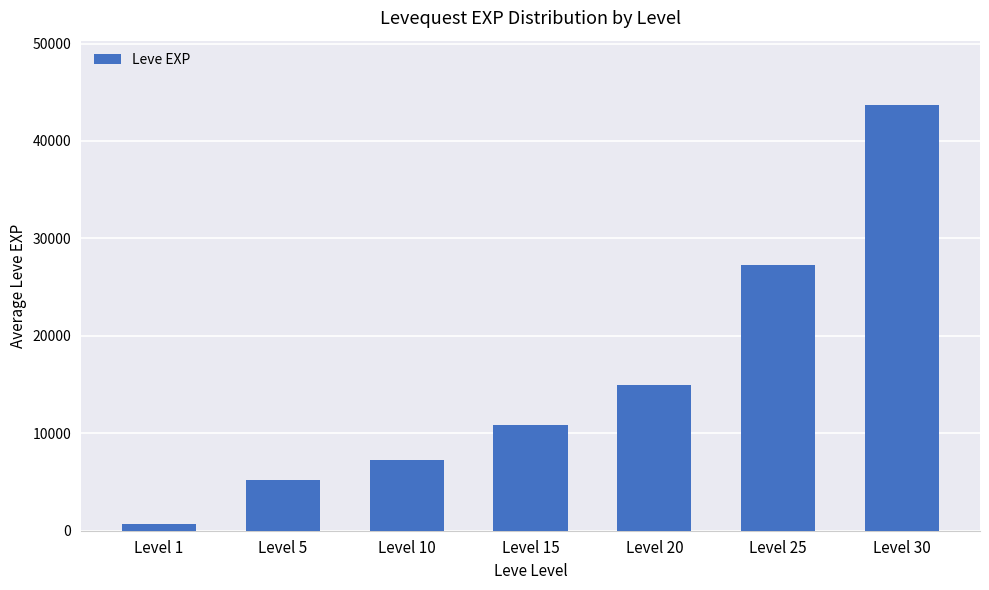

What is the value of the 7th bar from the left?

43735